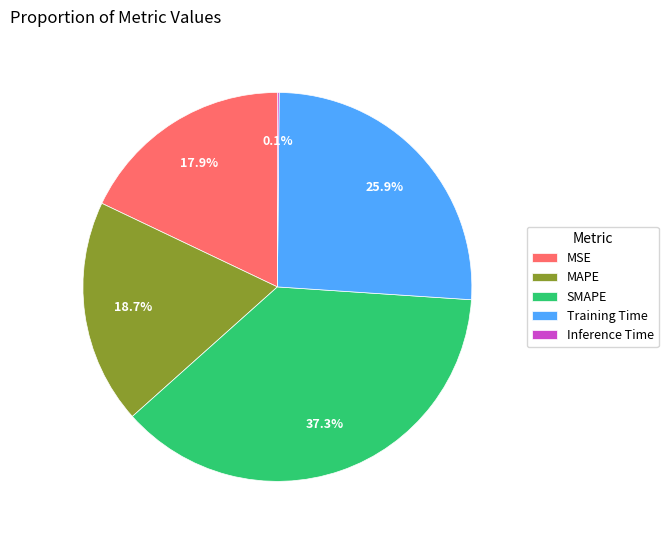

Is the sum of MAPE and MSE greater than half?

No